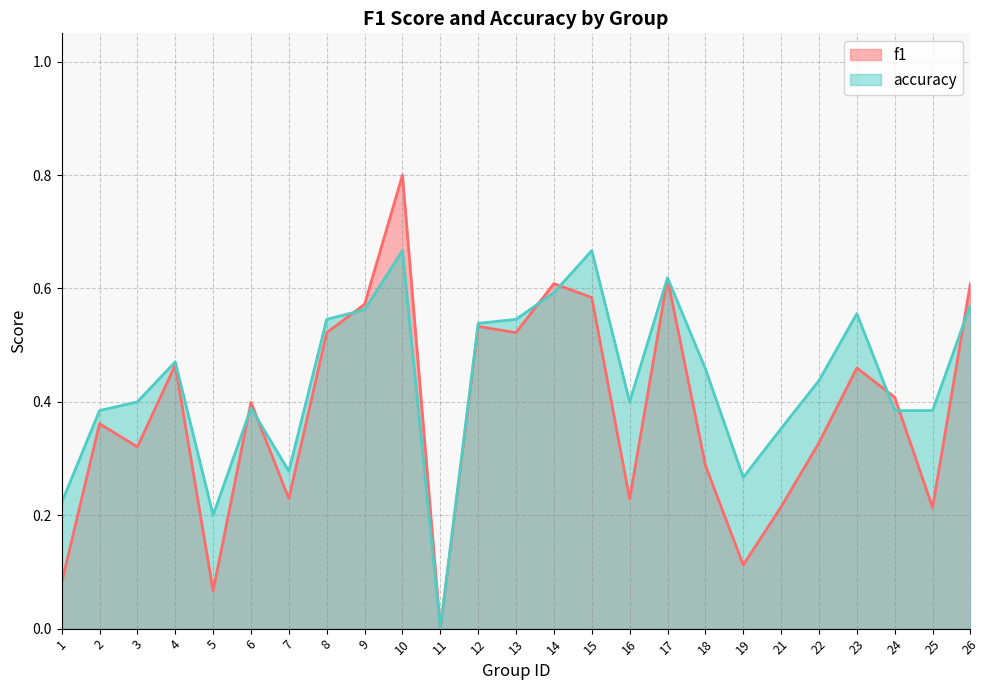

How many positive values does the accuracy series have?

24